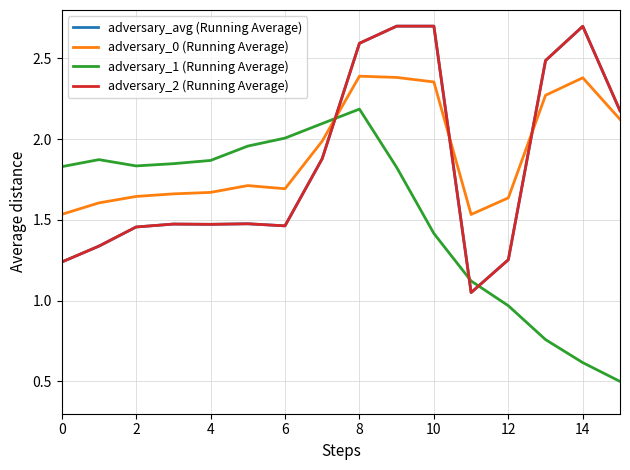

Does the chart display data point markers on the line(s)?

No